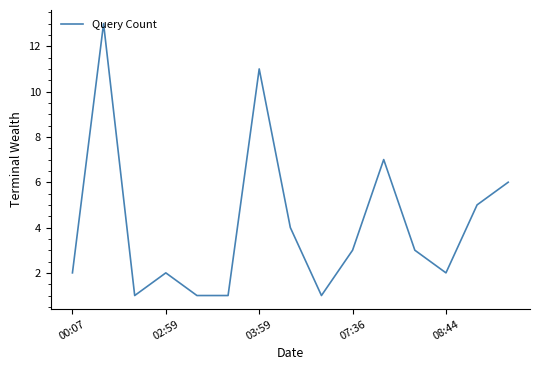

What is the maximum value shown in the chart?

13